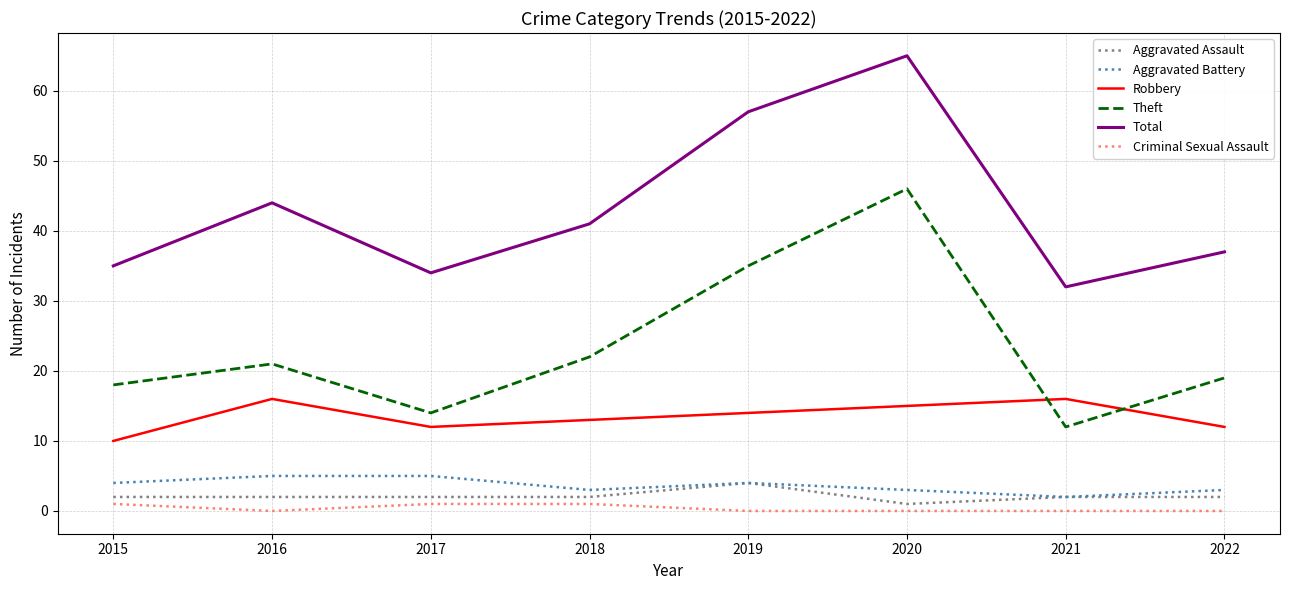

Does the chart display data point markers on the line(s)?

No